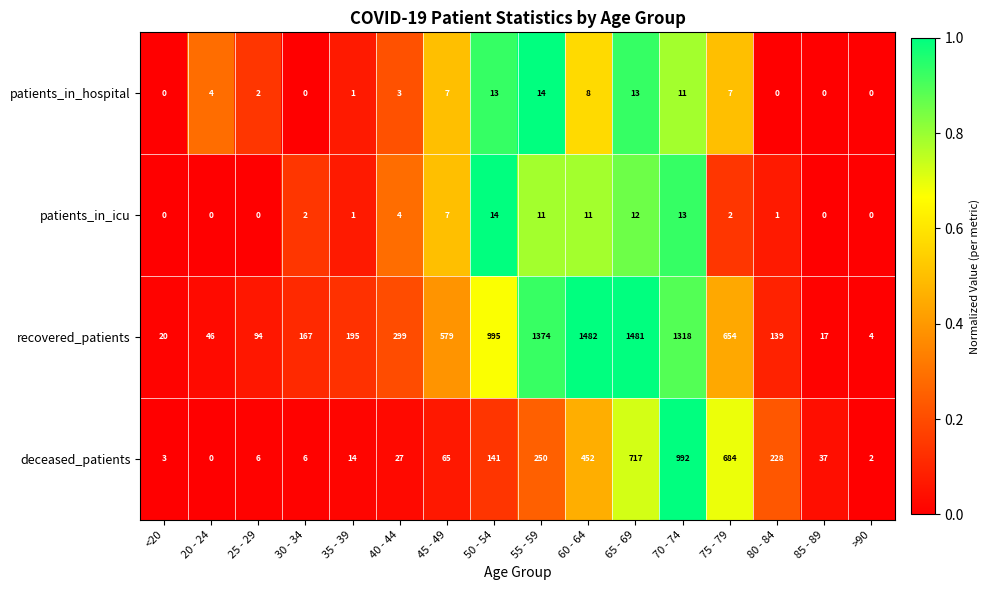

At which label does deceased_patients reach its peak?

70 - 74